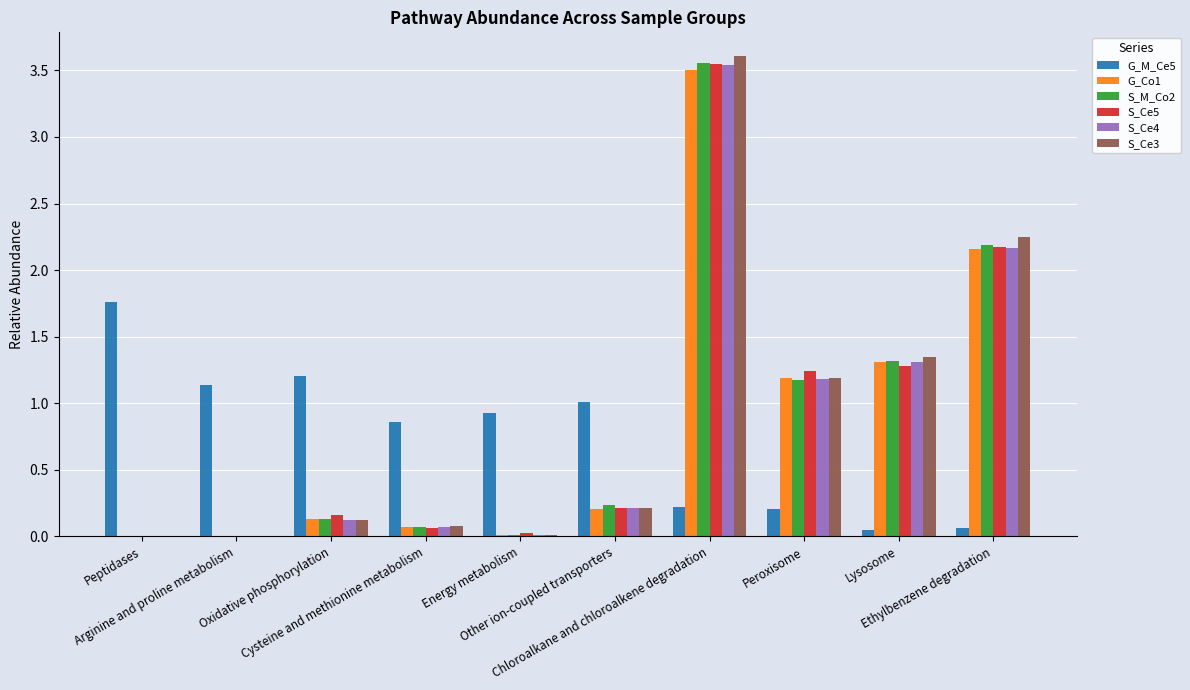

Reading right to left, transcribe all the data shown in this chart.

G_M_Ce5: 0.1	0.0	0.2	0.2	1.0	0.9	0.9	1.2	1.1	1.8
G_Co1: 2.2	1.3	1.2	3.5	0.2	0.0	0.1	0.1	0.0	0.0
S_M_Co2: 2.2	1.3	1.2	3.6	0.2	0.0	0.1	0.1	0.0	0.0
S_Ce5: 2.2	1.3	1.2	3.5	0.2	0.0	0.1	0.2	0.0	0.0
S_Ce4: 2.2	1.3	1.2	3.5	0.2	0.0	0.1	0.1	0.0	0.0
S_Ce3: 2.3	1.3	1.2	3.6	0.2	0.0	0.1	0.1	0.0	0.0